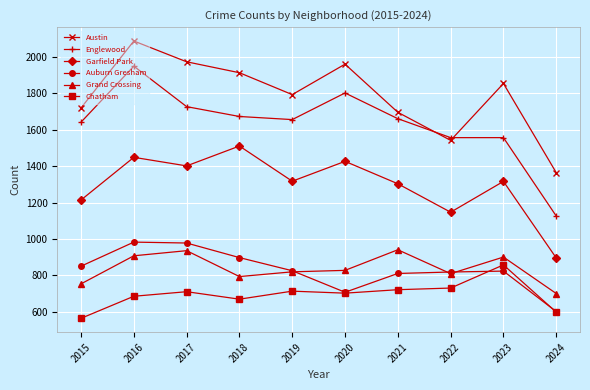

Which series has the largest total across all categories?

Austin